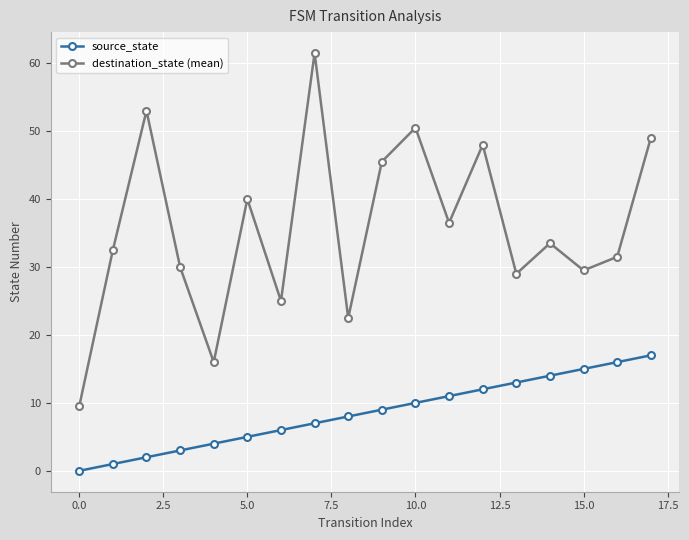

Rank the series by their average value, from lowest to highest.

source_state, destination_state (mean)